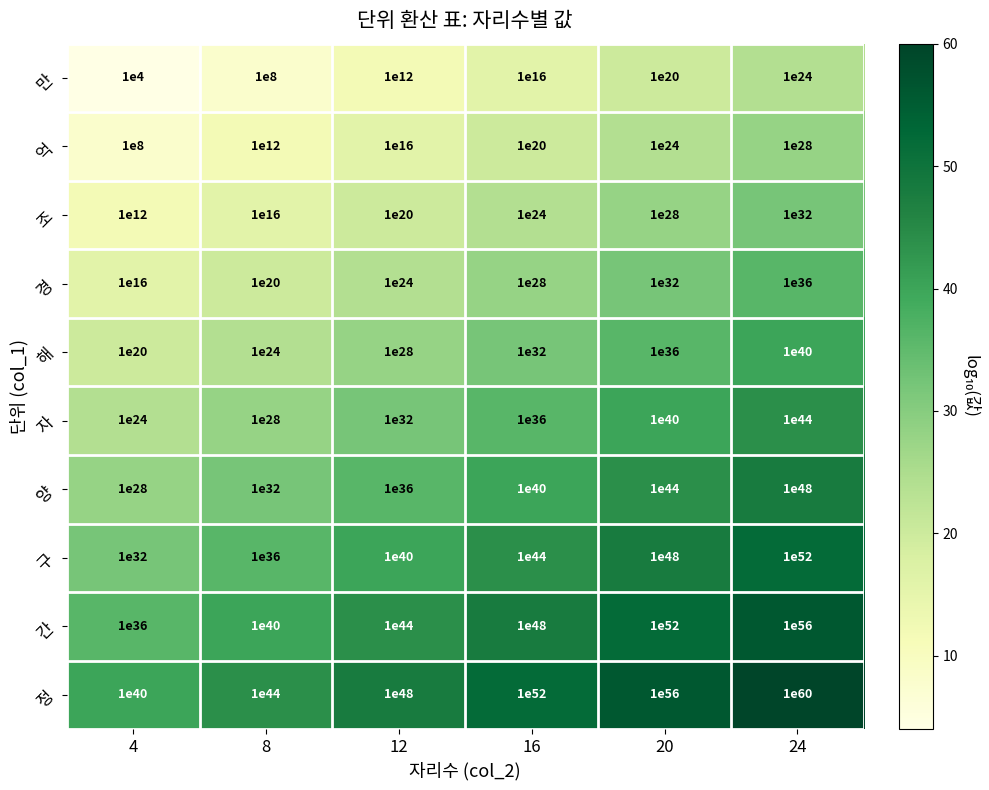

At which label does 정 first exceed 9999999999999999932209486743616279764617084419440640?

20